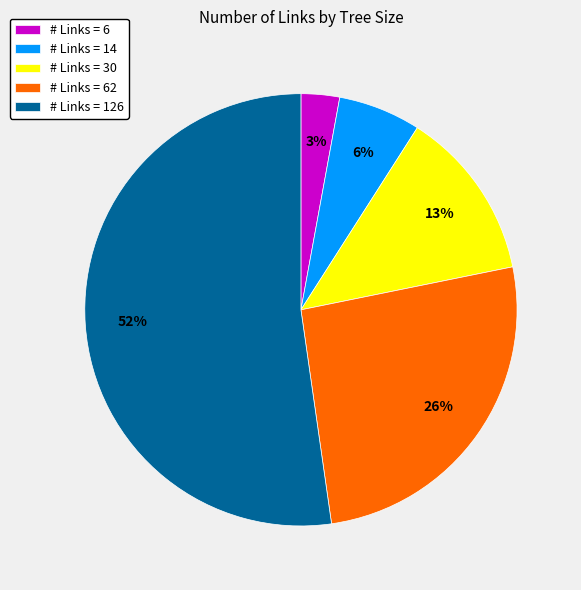

Count the number of slices in the pie.

5